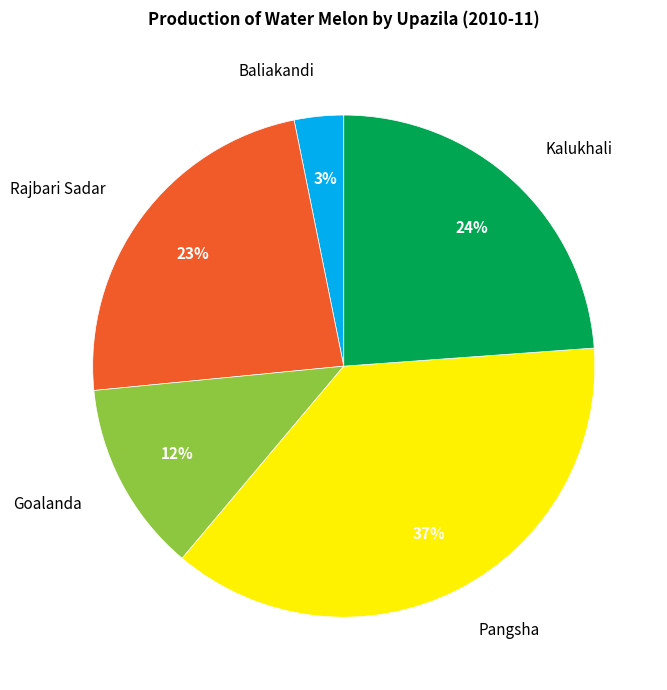

Which slice is the largest?

Pangsha